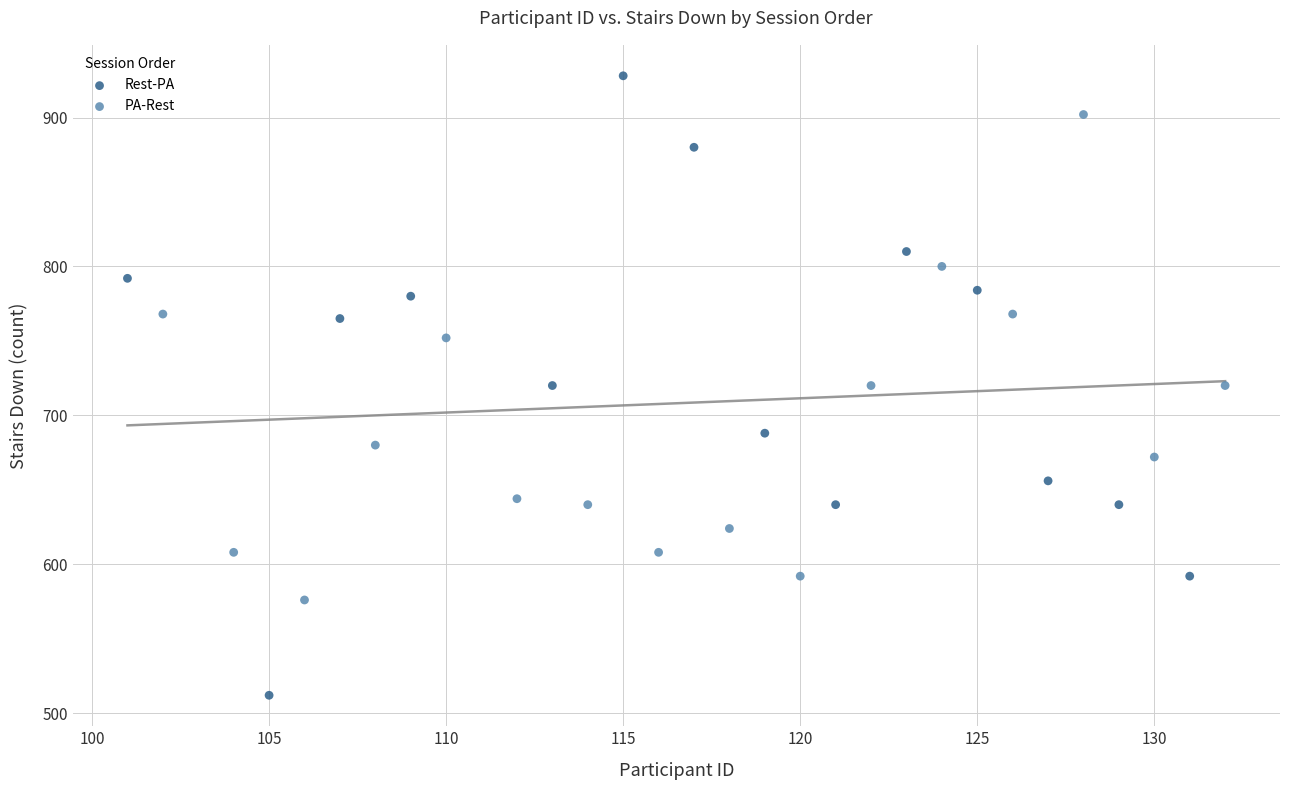

Which series reaches the minimum Y coordinate?

Rest-PA